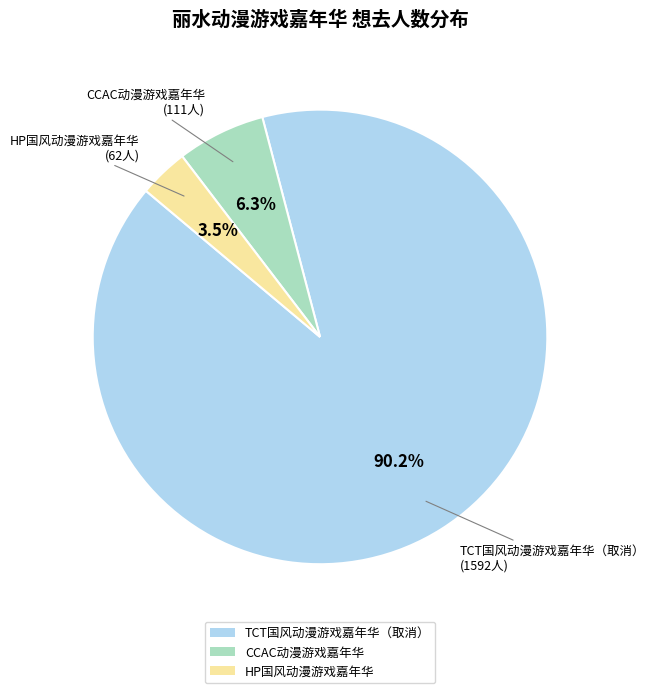

Is there any slice that represents more than half of the pie?

Yes